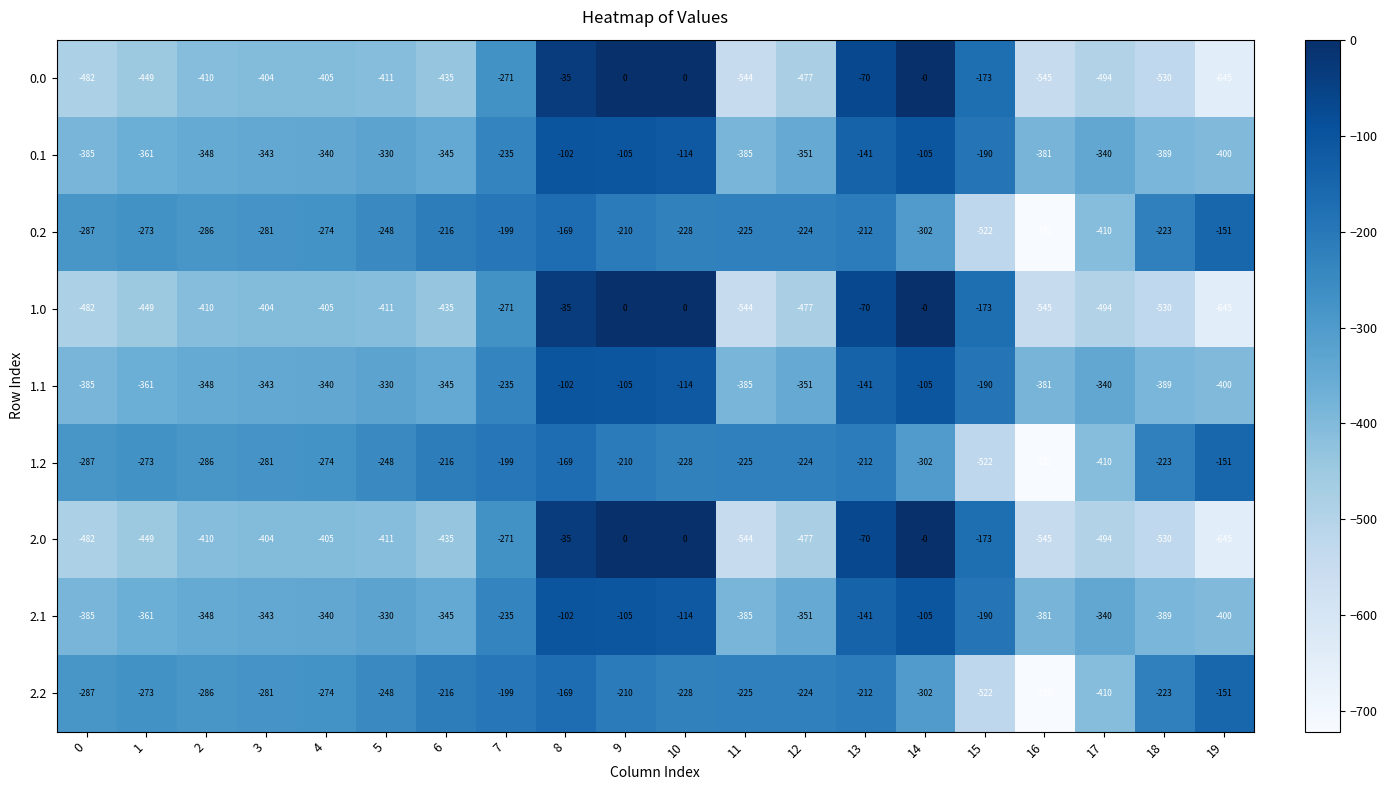

What is the sum of the 2.0 values at 7 and 12?

-748